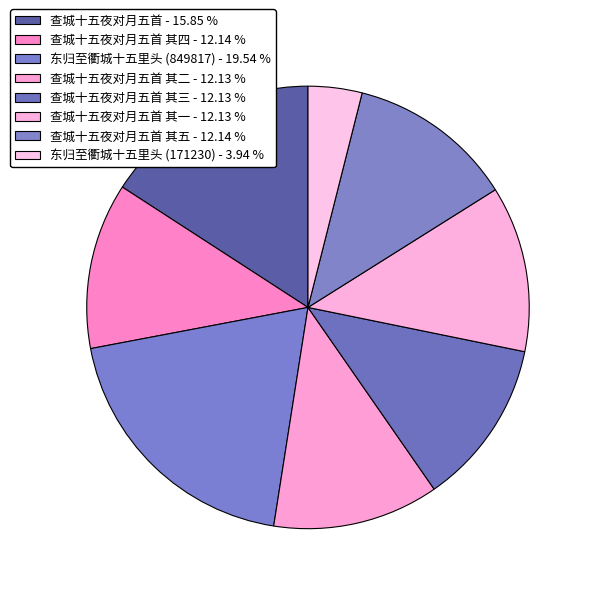

To the nearest percent, what is the difference between the largest and smallest slice percentages?

16%